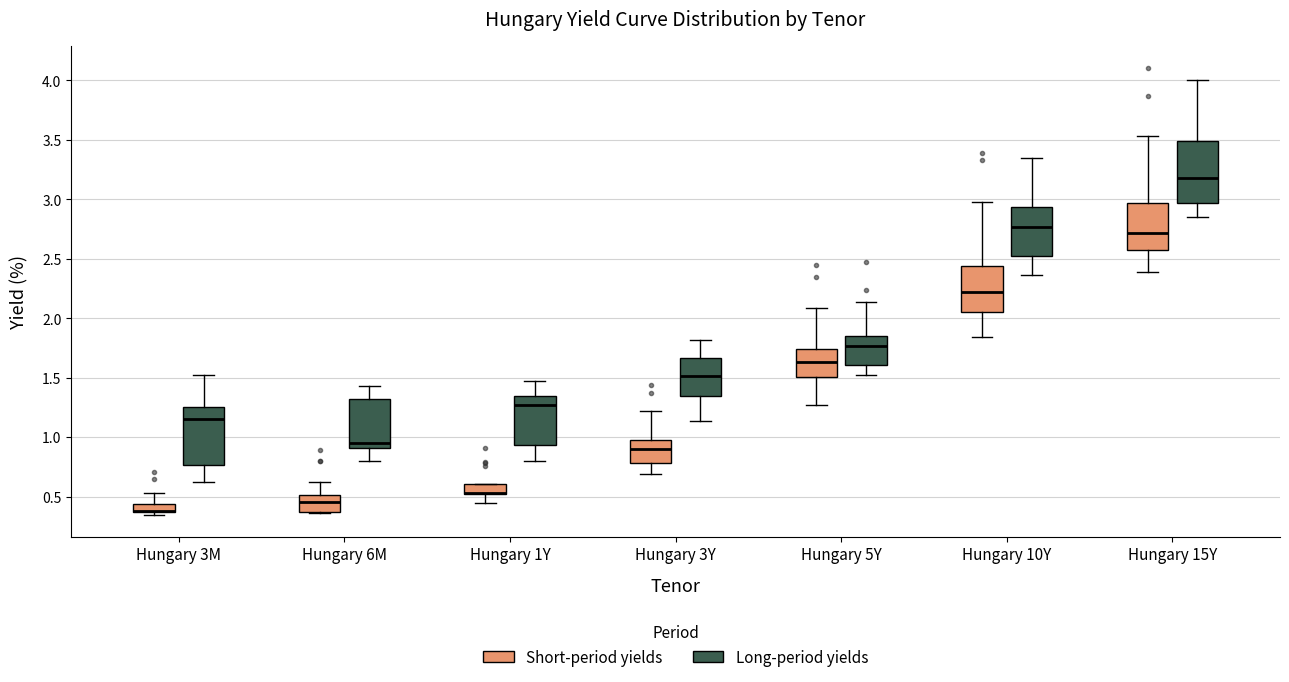

Where does the upper whisker of the box for Hungary 6M (Short-period yields) end on the y-axis? The values are not printed on the chart, so give them approximately, as read against the axis.

0.60